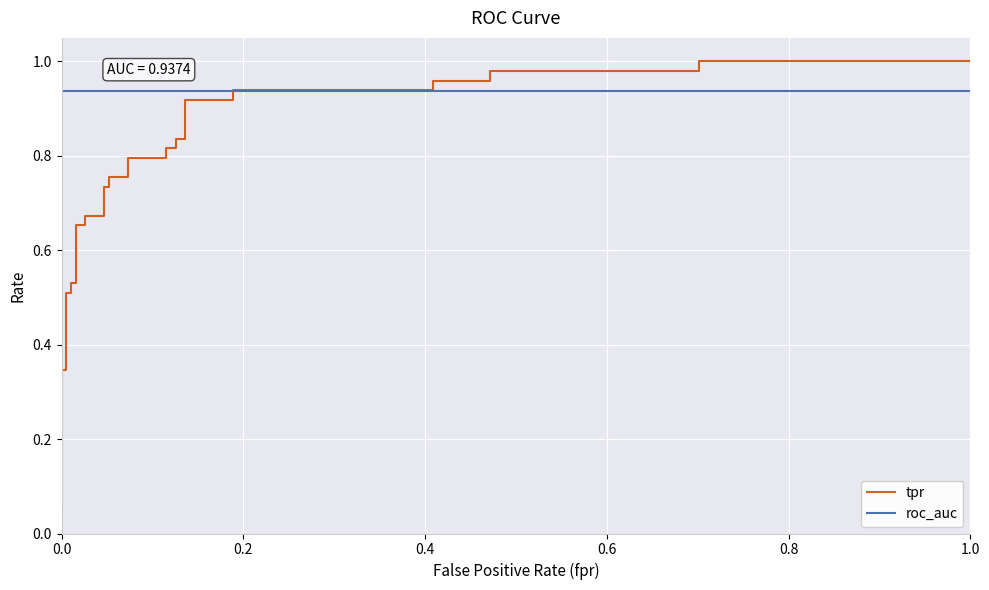

True or false: tpr has more than 1 interior local peaks.

False